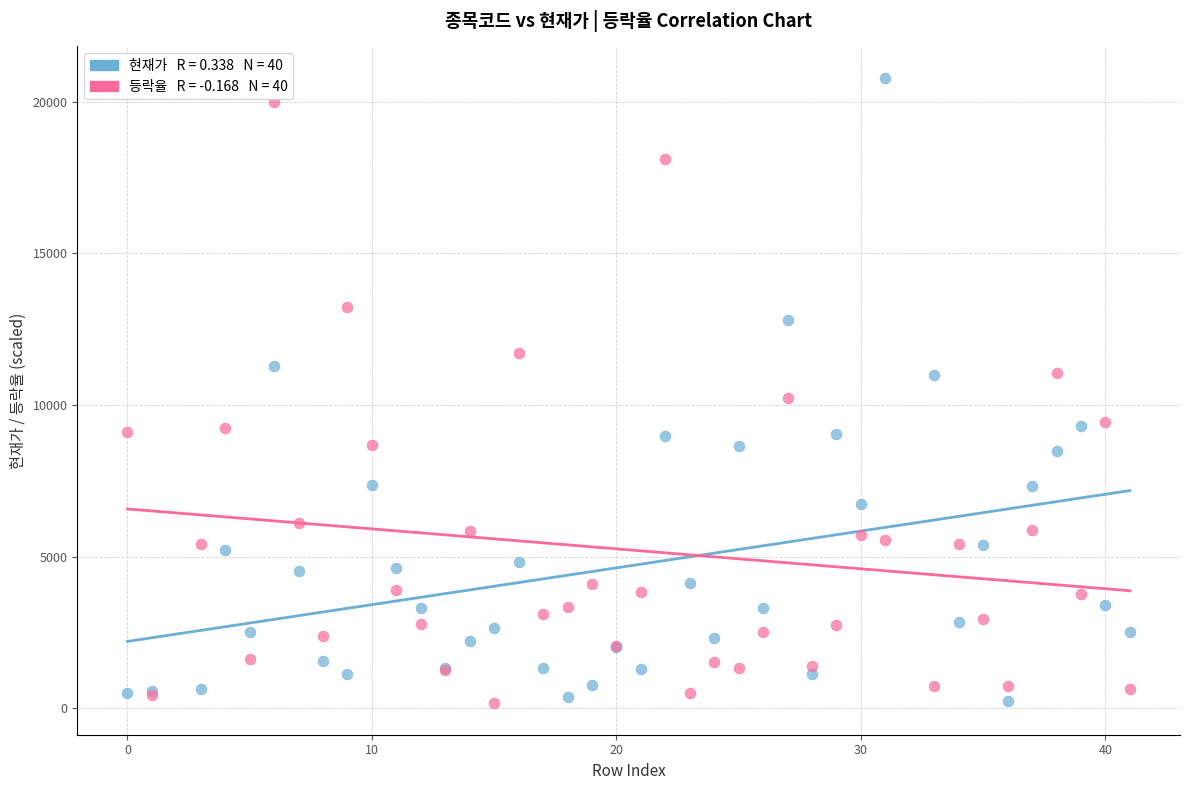

Across all series, what Y value is closest to 10476?

10224.0